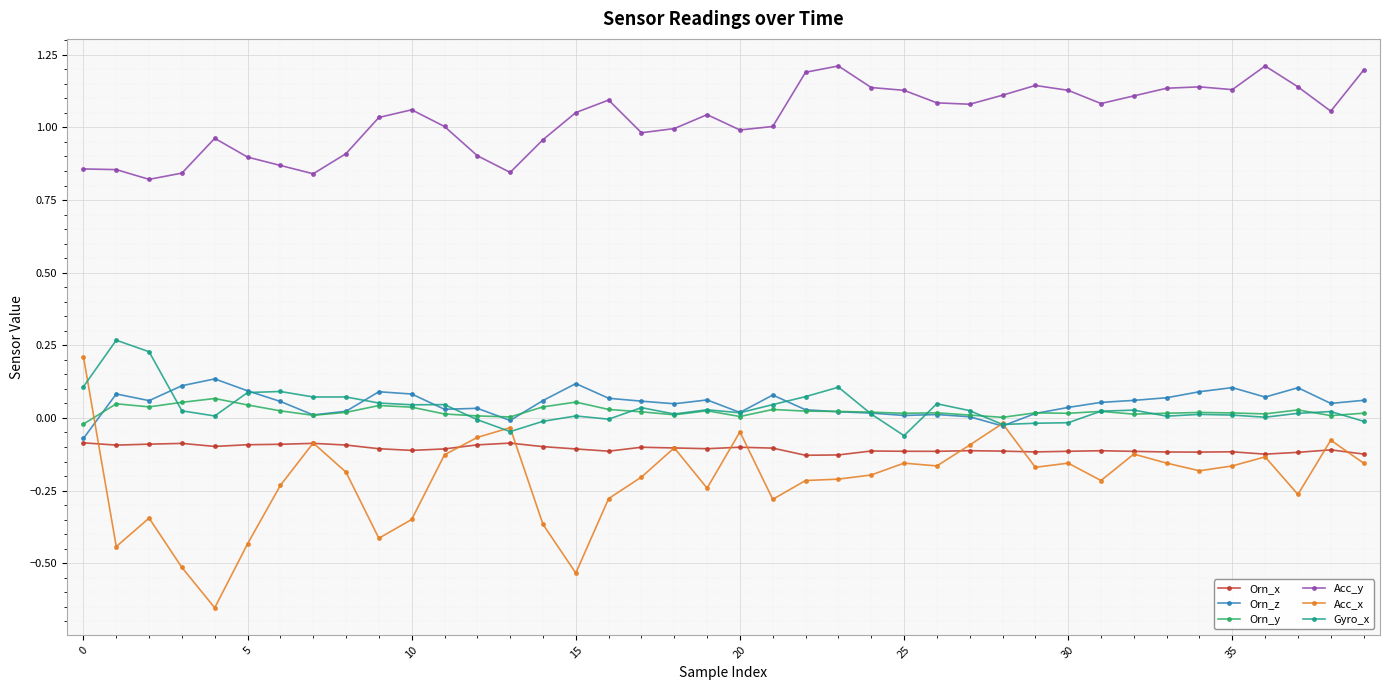

Which series has the largest total across all categories?

Acc_y